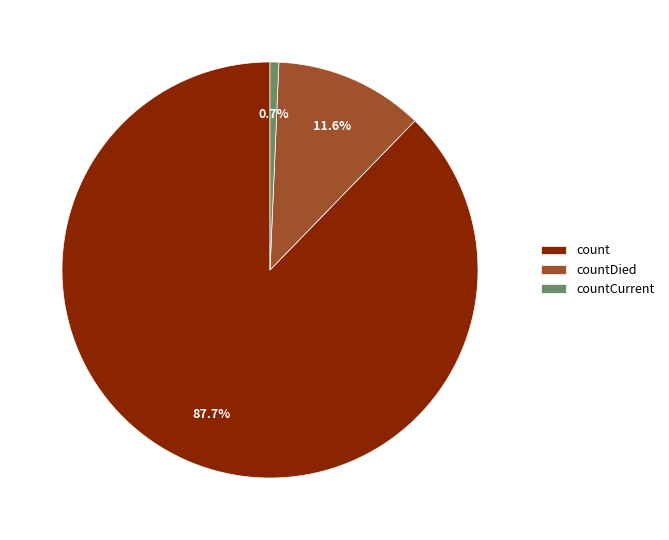

To the nearest percent, what is the combined percentage of countCurrent and countDied?

12%